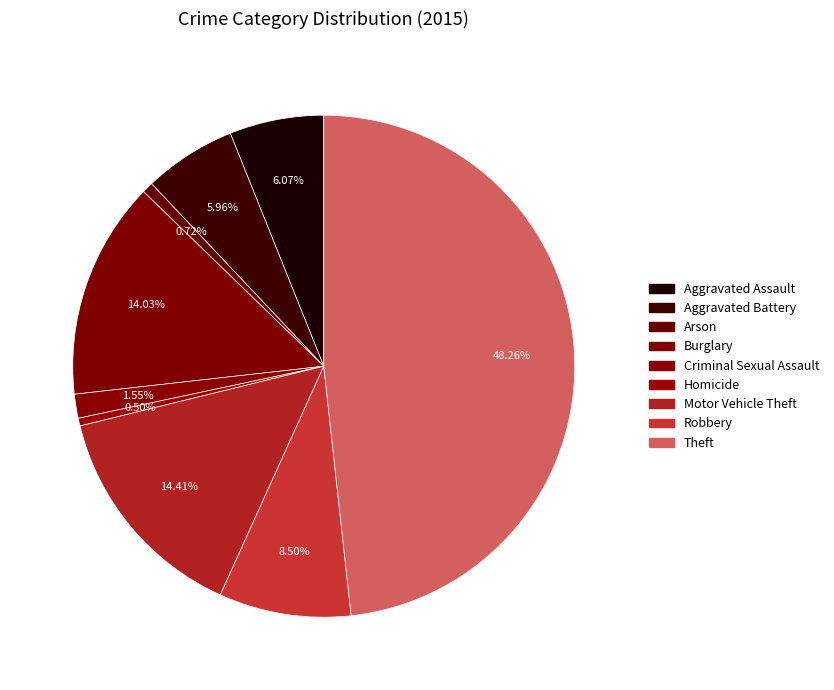

To the nearest percent, what portion does Arson represent?

1%